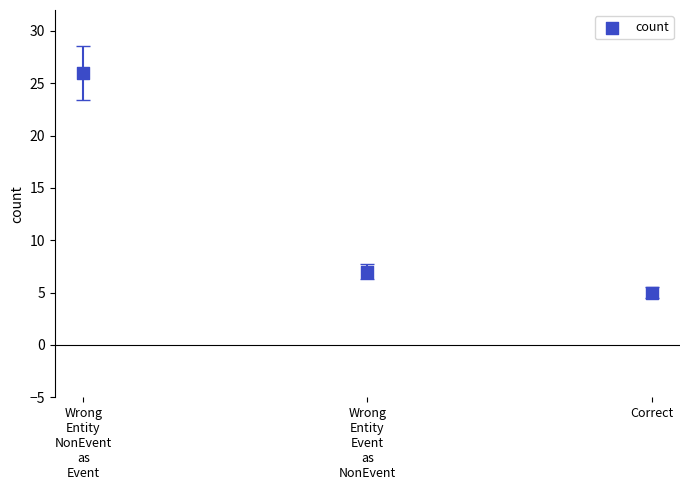

What is the average Y value?

13